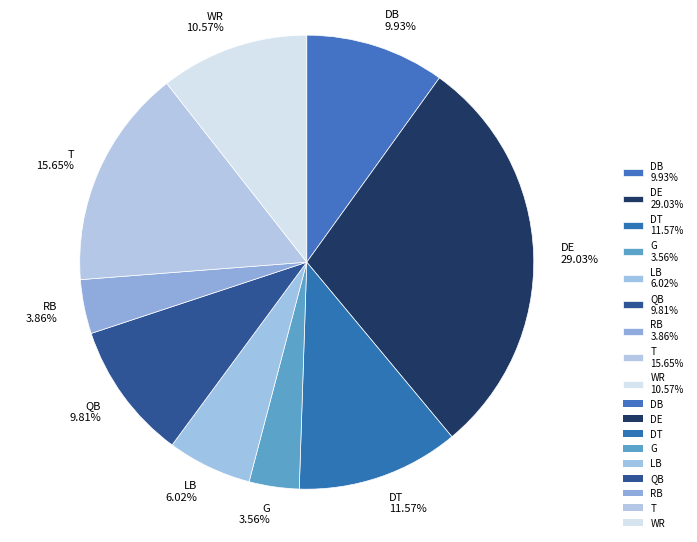

Does RB represent more than half of the total?

No